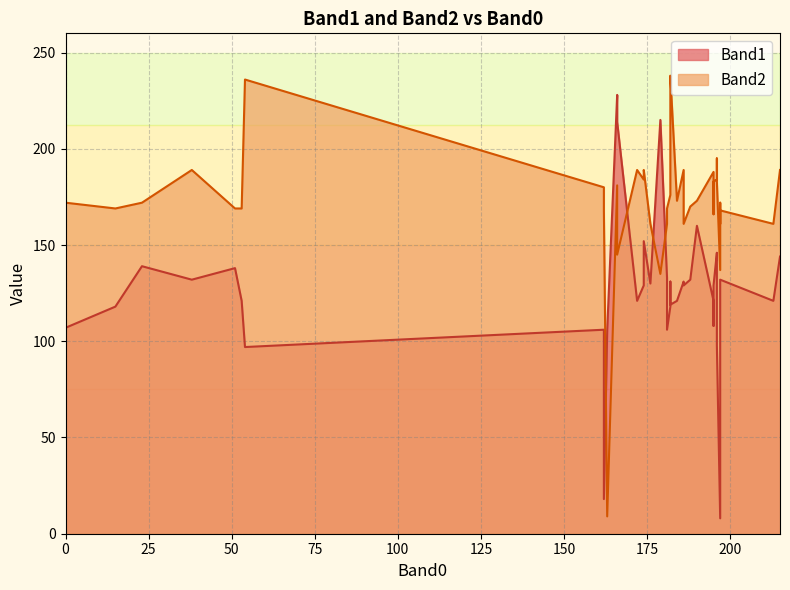

True or false: Band2 has a value of 233 at 15.

False